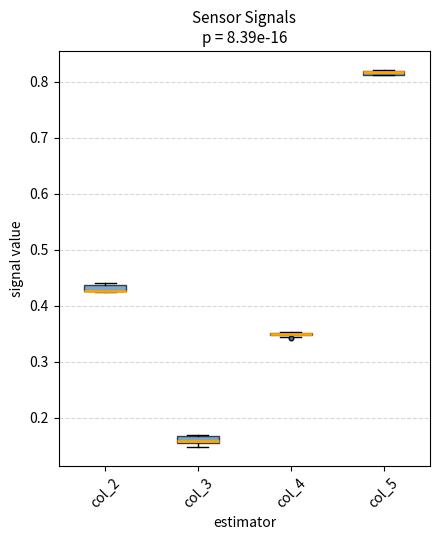

Where is the lower edge of the box for col_2 on the y-axis? The values are not printed on the chart, so give them approximately, as read against the axis.

0.43